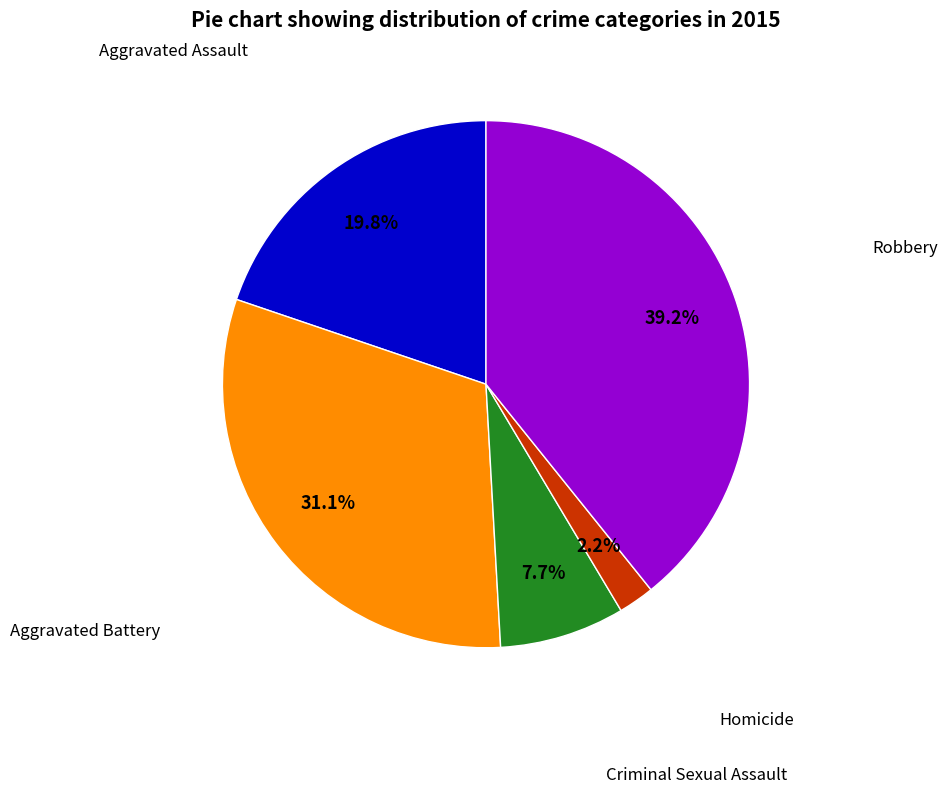

Does any single category account for the majority?

No